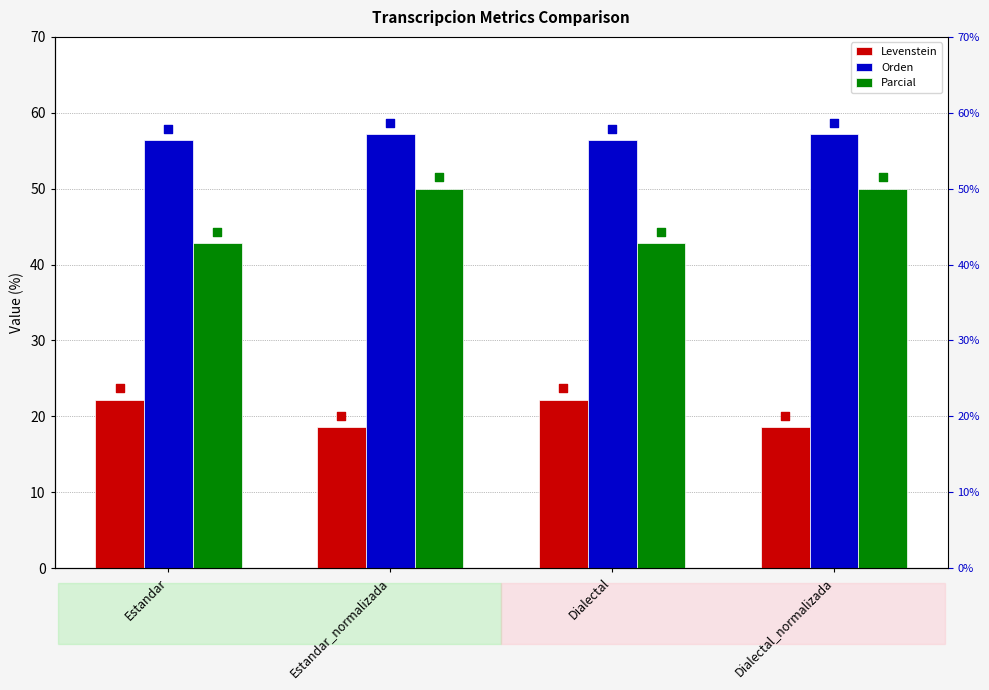

Which series reaches the maximum Y coordinate?

Orden